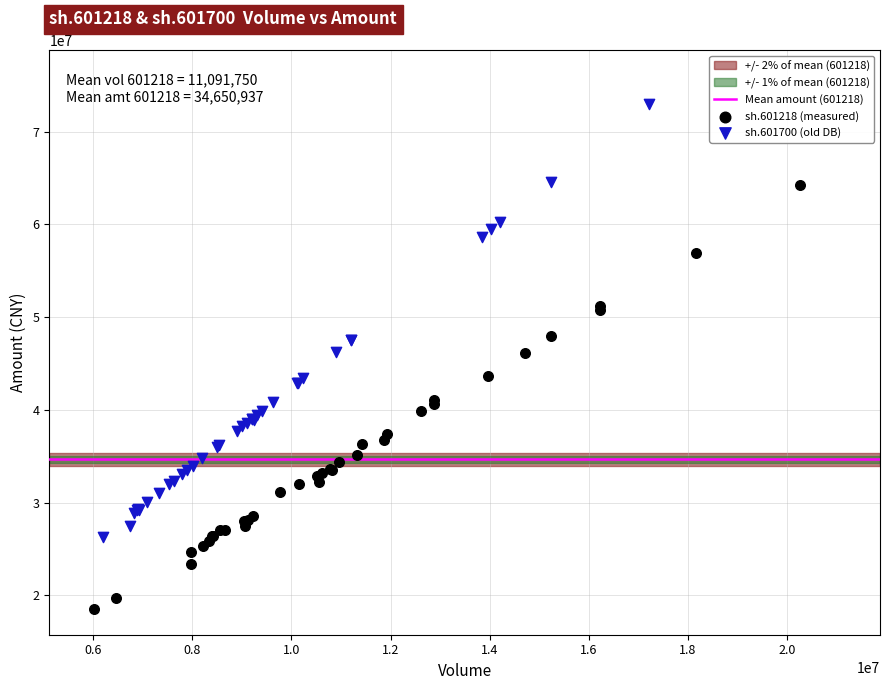

Which series reaches the maximum Y coordinate?

sh.601700 (old DB)